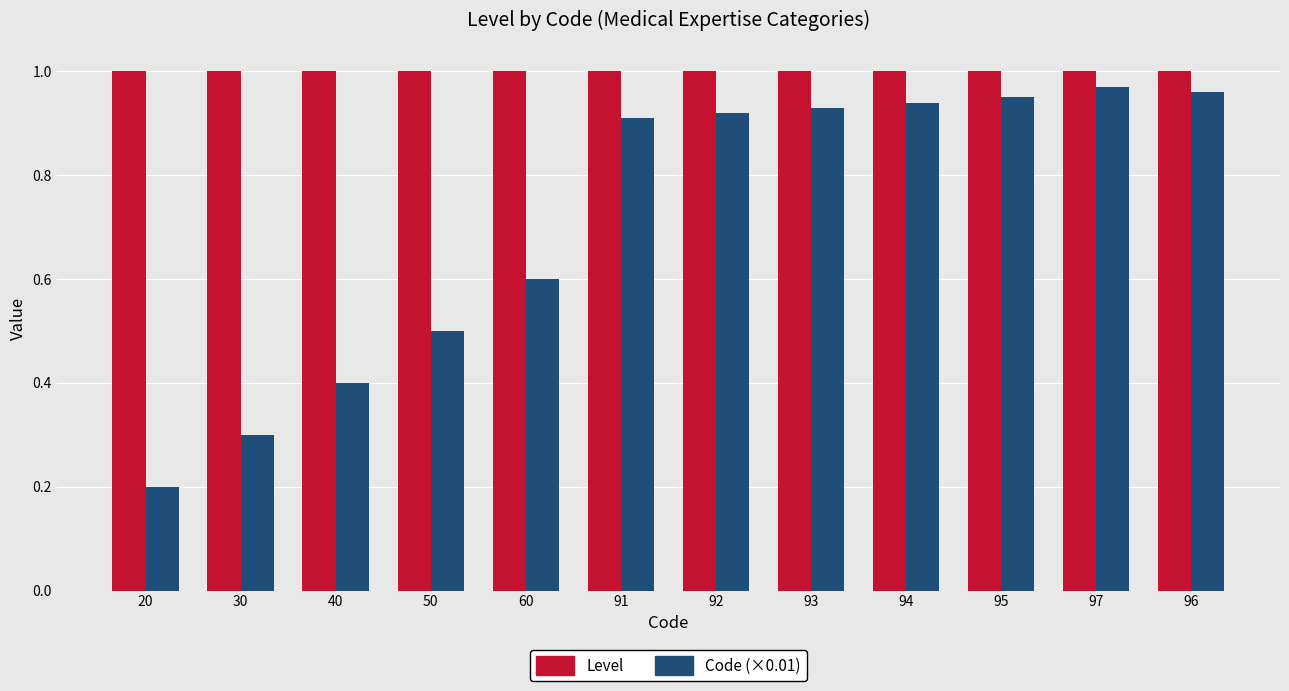

The value of Level at 20 is 1.0. True or false?

True